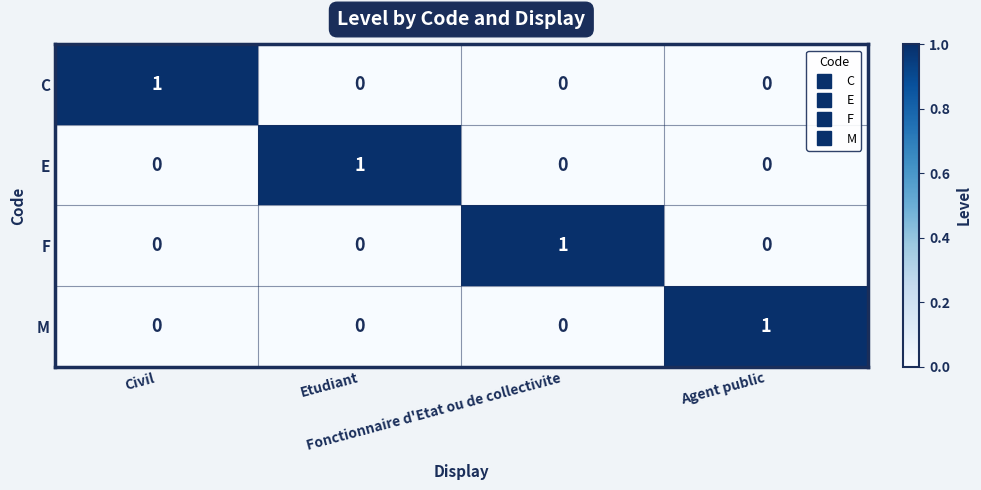

Count the C values in the range 0 to 1.

4